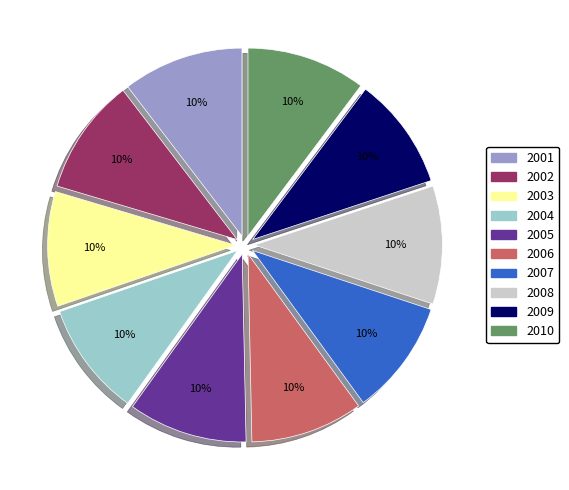

Do 2010 and 2002 together represent more than half of the pie?

No